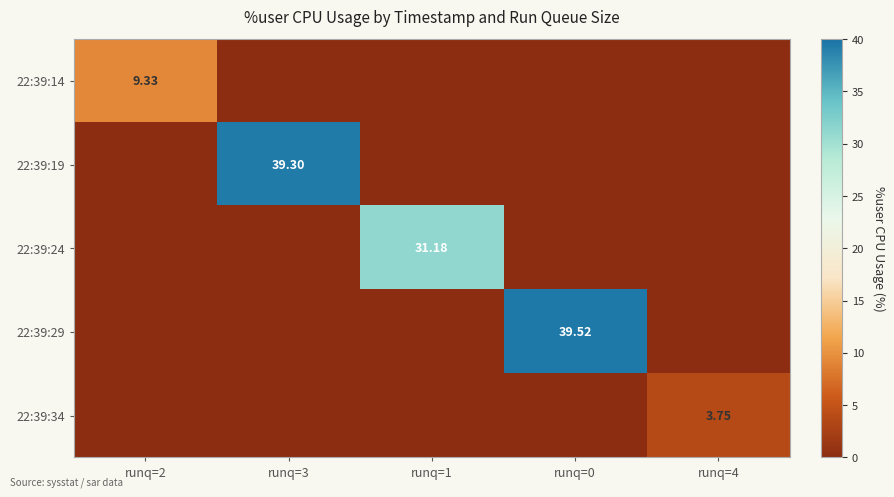

Which series changed the most between runq=2 and runq=4?

22:39:14